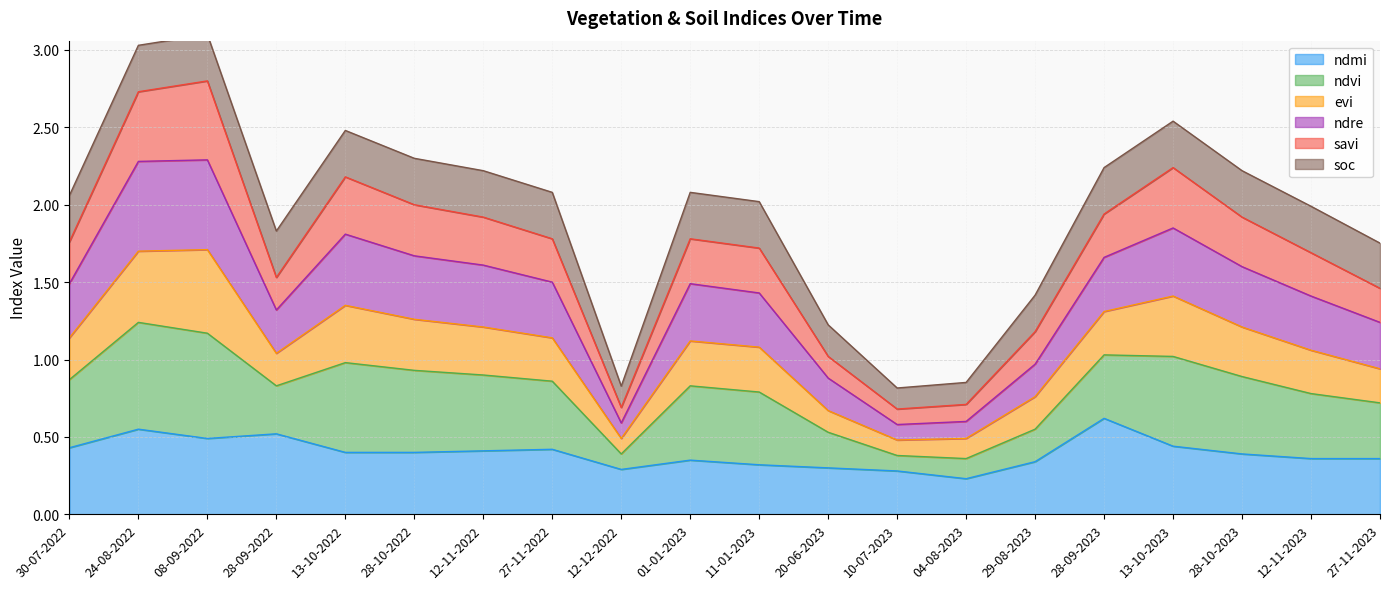

What is the label of the 2nd point from the right?

12-11-2023